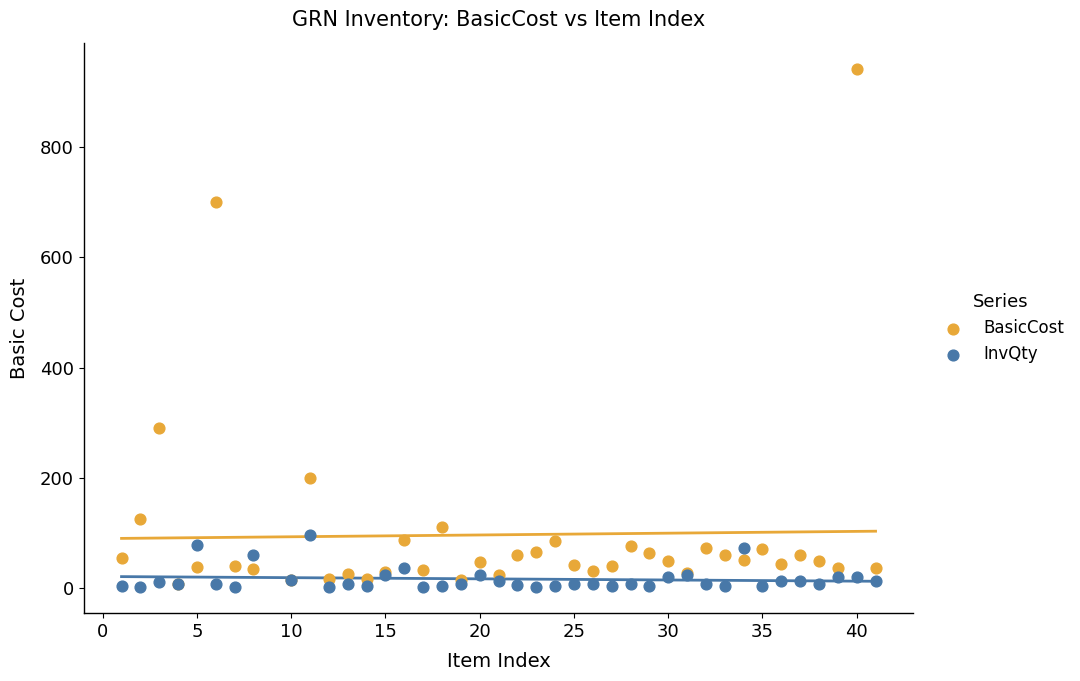

Which series has the largest Y range (max minus min)?

BasicCost